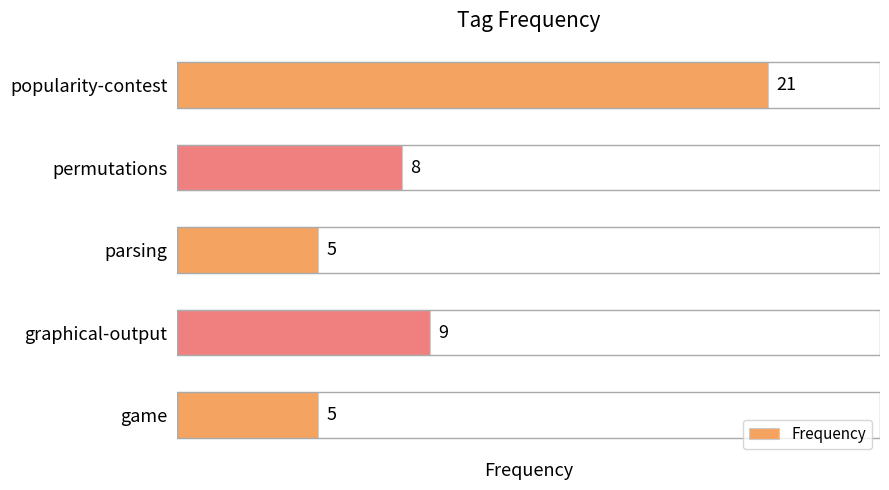

At which label is the value closest to 13?

graphical-output